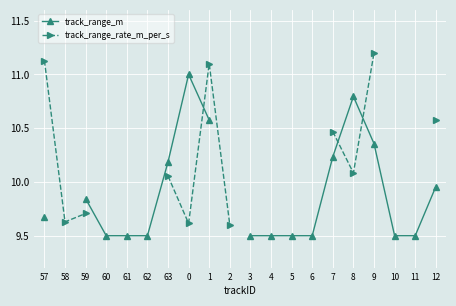

How many times do track_range_rate_m_per_s and track_range_m cross each other?

3